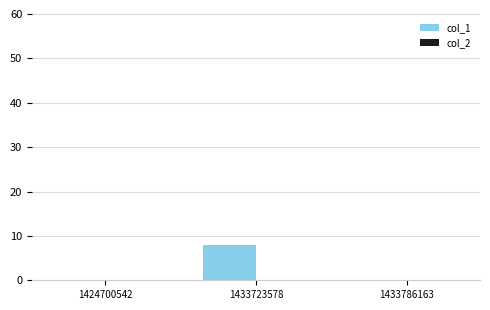

Reading left to right, list all the values displayed in this chart.

1424700542=0	1433723578=8	1433786163=0